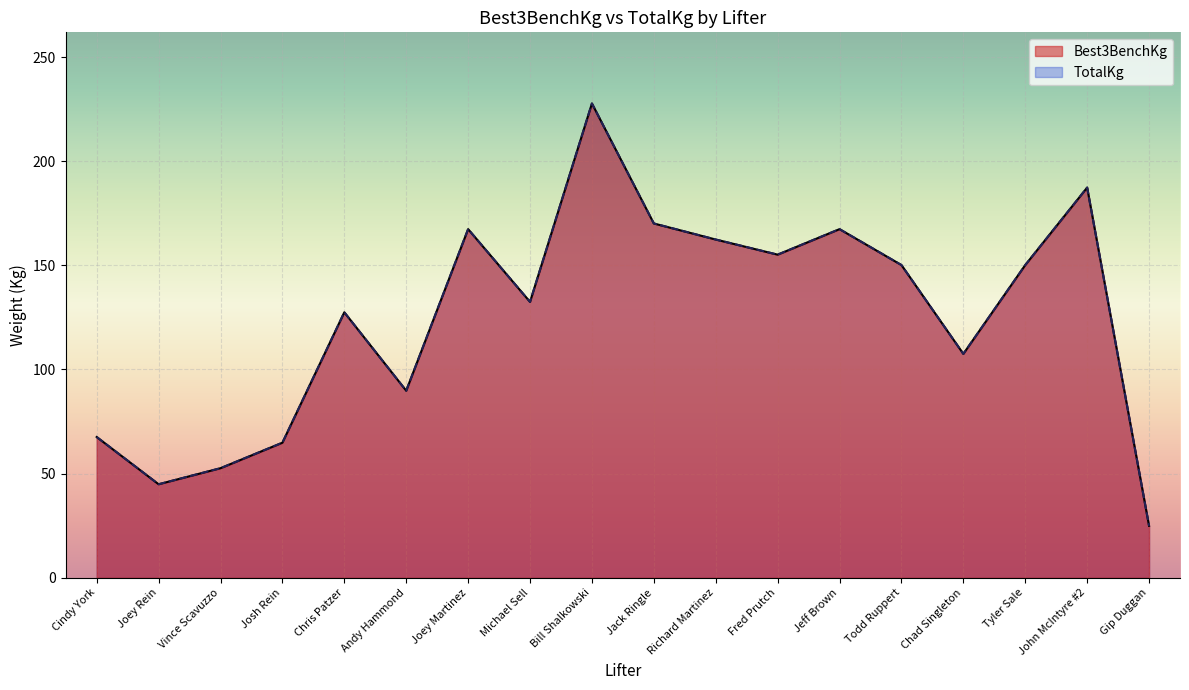

At which category does TotalKg reach its first local peak?

Chris Patzer